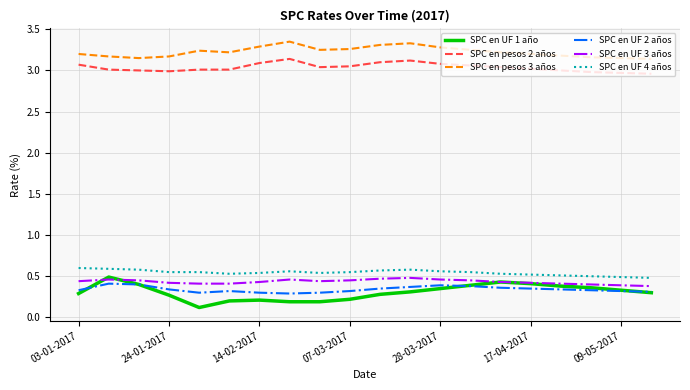

True or false: SPC en UF 4 años and SPC en pesos 3 años intersect in this chart.

False